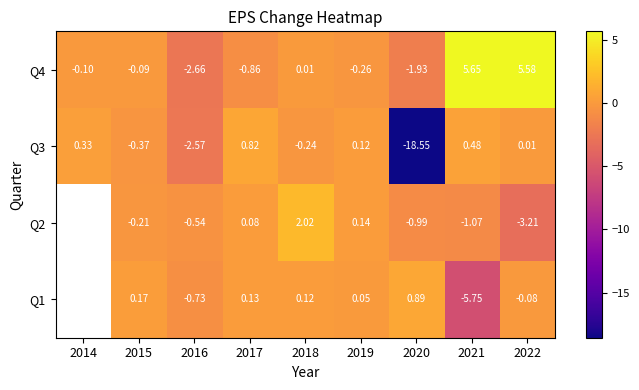

Count the number of categories in the chart.

9